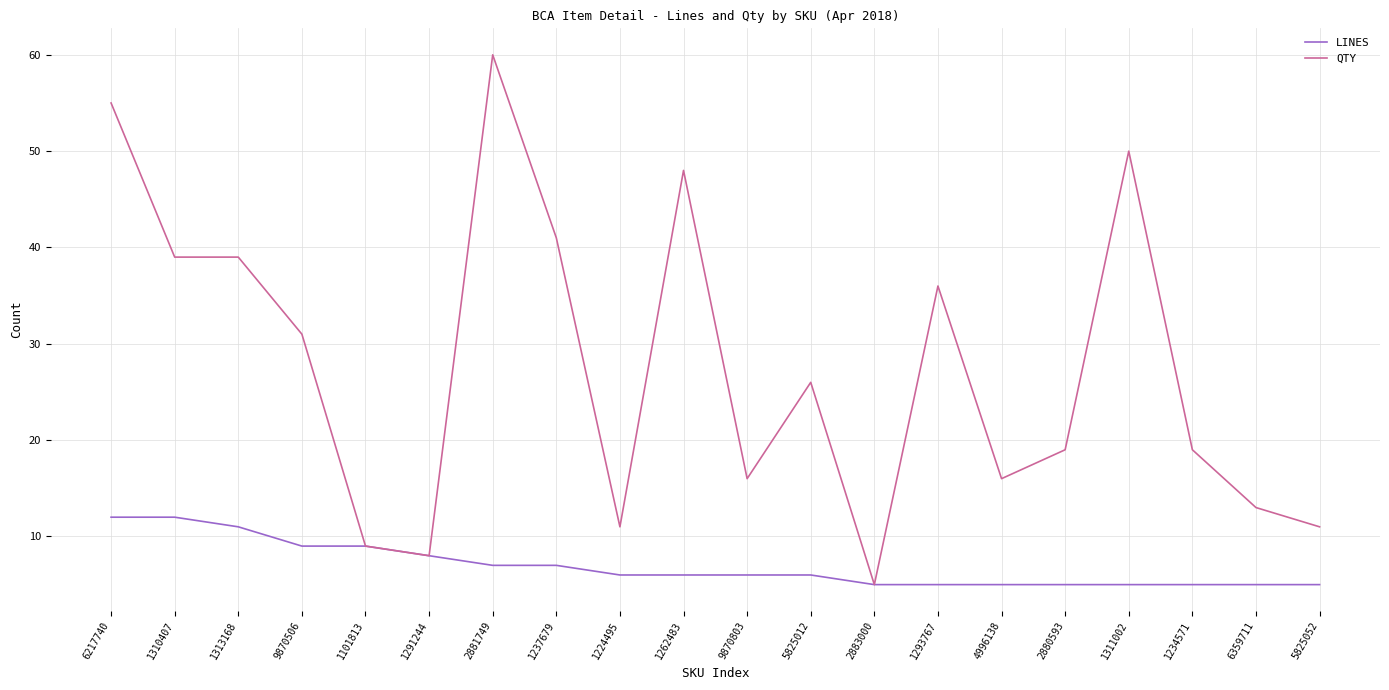

What is the difference between the maximum and second lowest values in the QTY series?

52